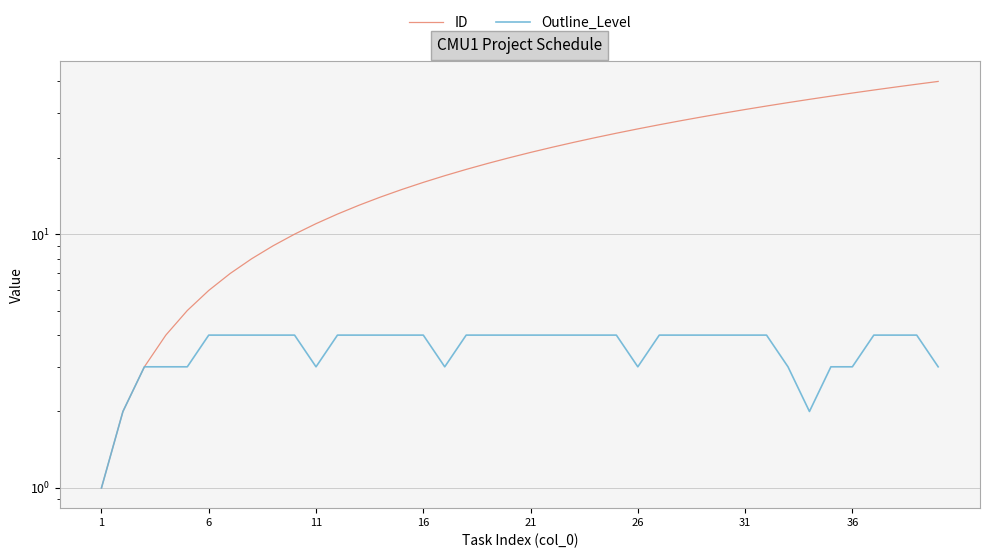

Is this an area chart (filled region under the line)?

No